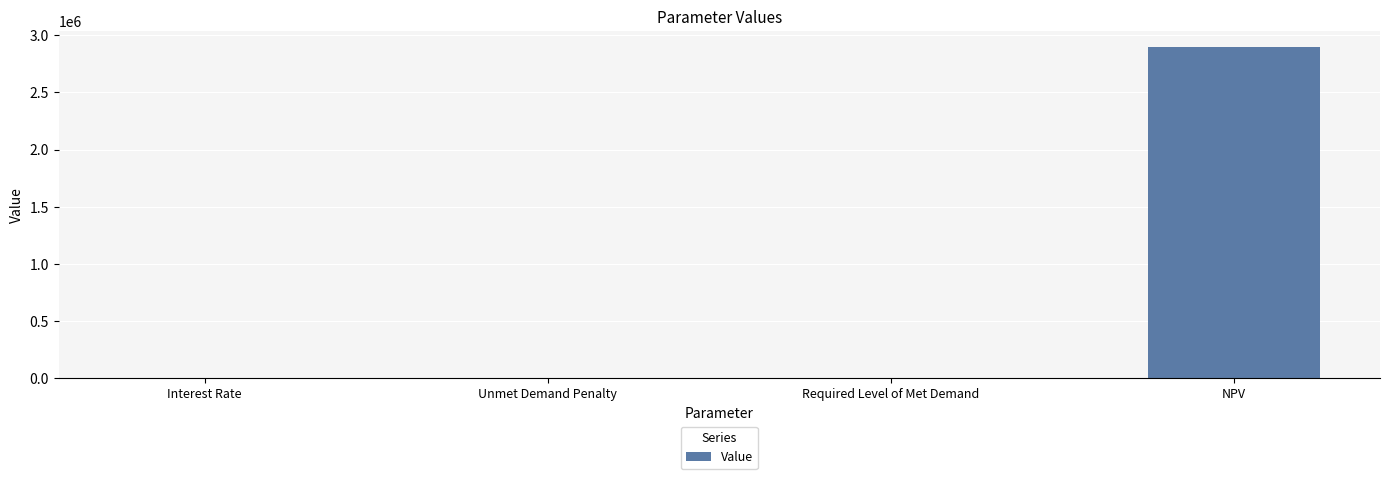

What is the sum of the values at NPV and Unmet Demand Penalty?

2894147.3